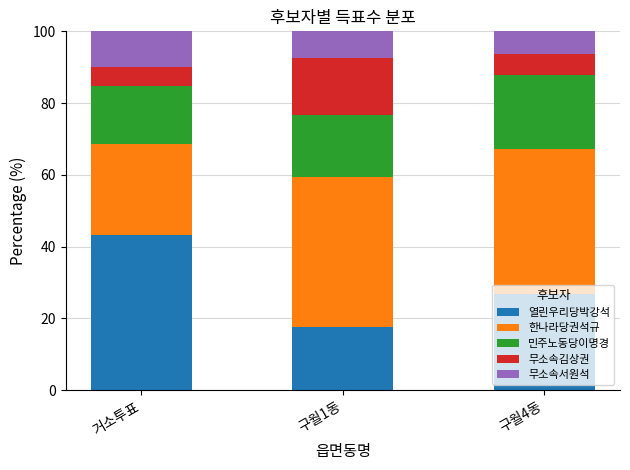

What is the total value across all series at 거소투표?

100.0